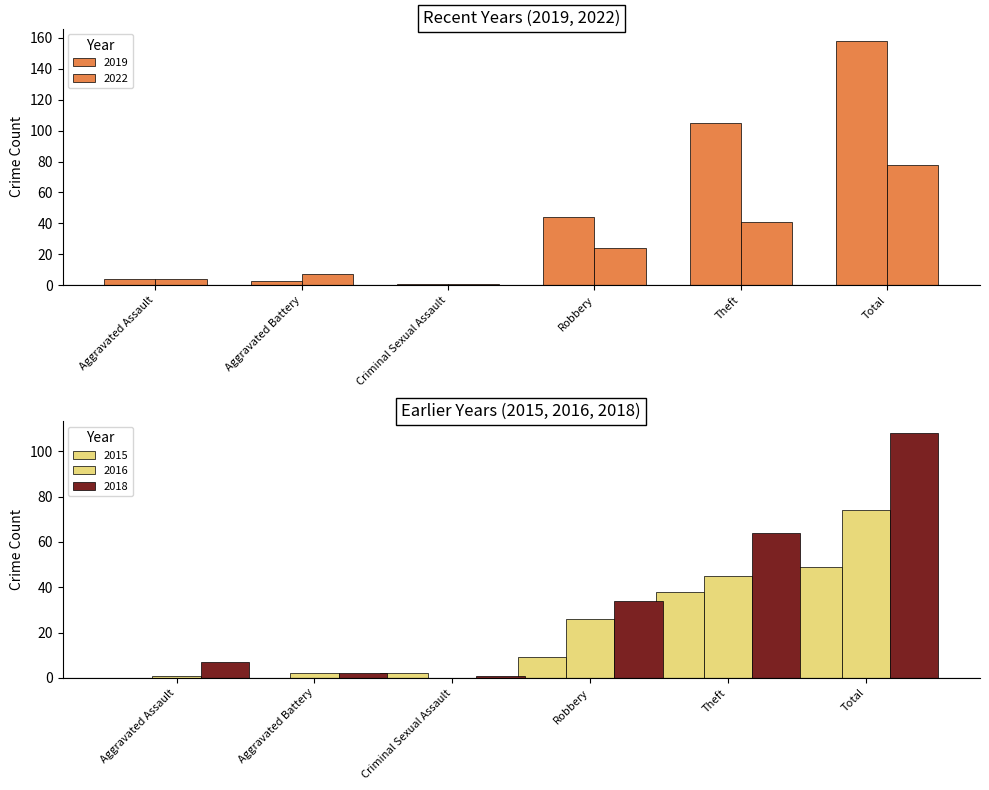

Between Criminal Sexual Assault and Total, which series saw the biggest shift?

2019